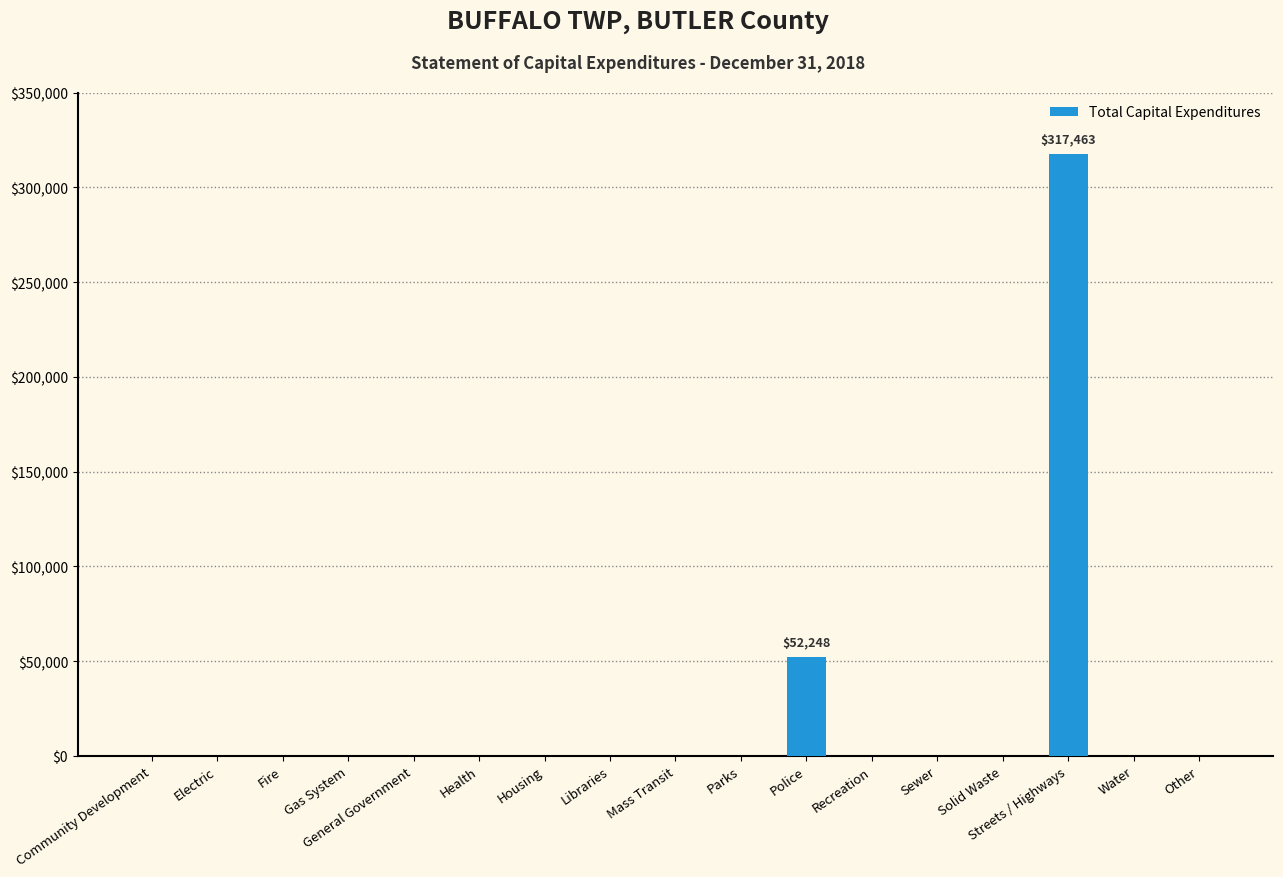

True or false: the data shows 52248 at Police.

True